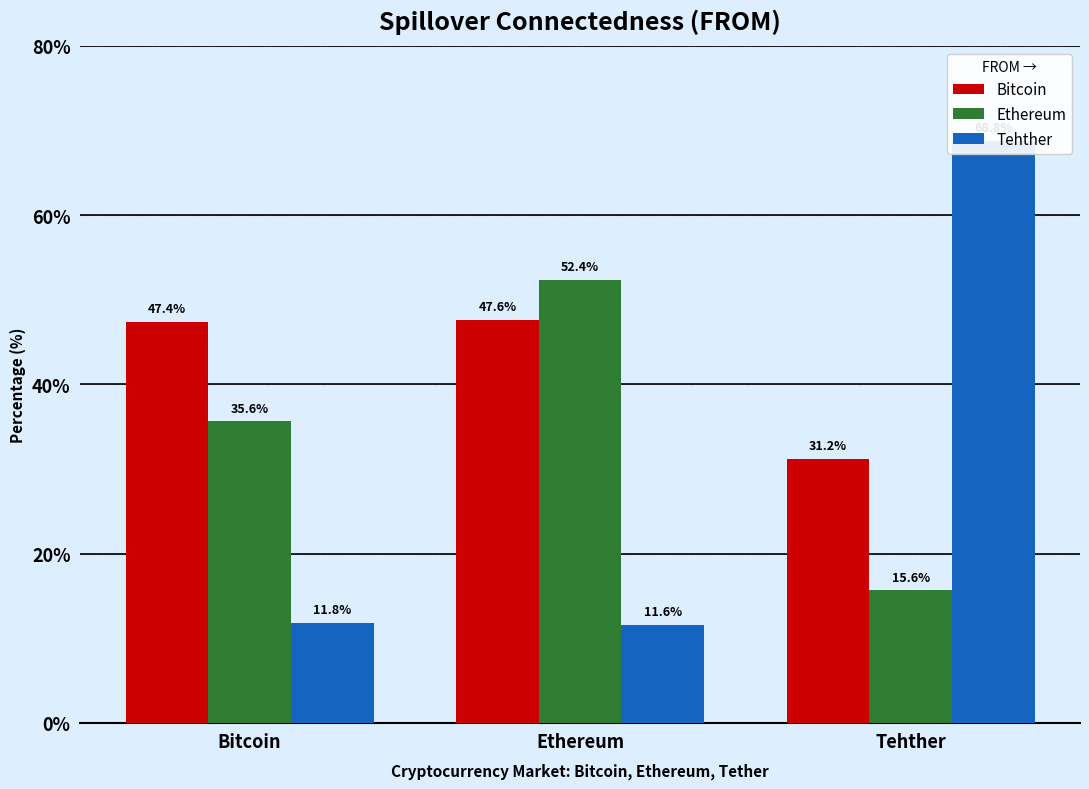

Which category has the lowest value across all series?

Ethereum